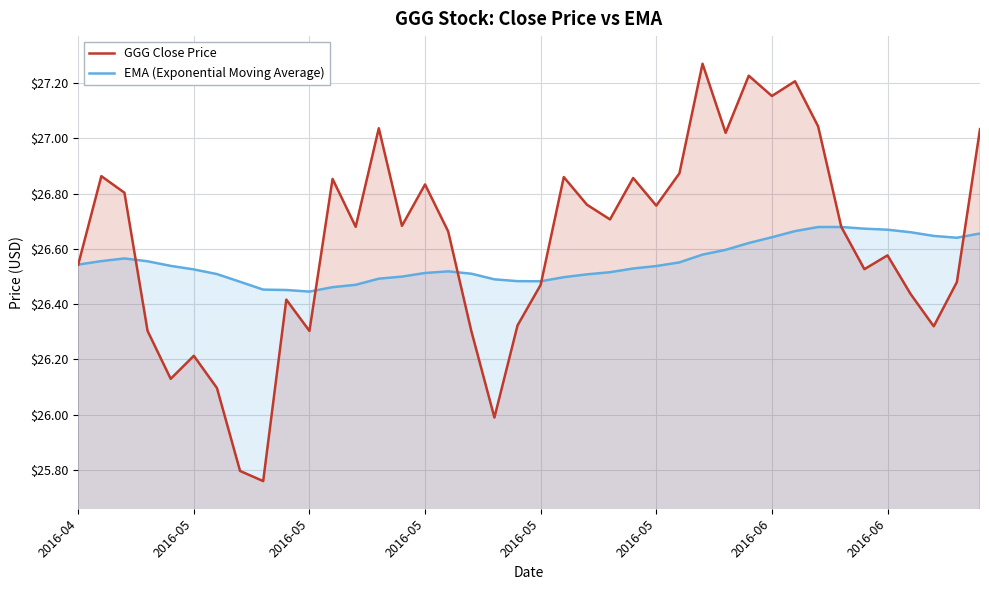

Is the value of GGG Close Price at 38 greater than the value of EMA (Exponential Moving Average) at 26?

No